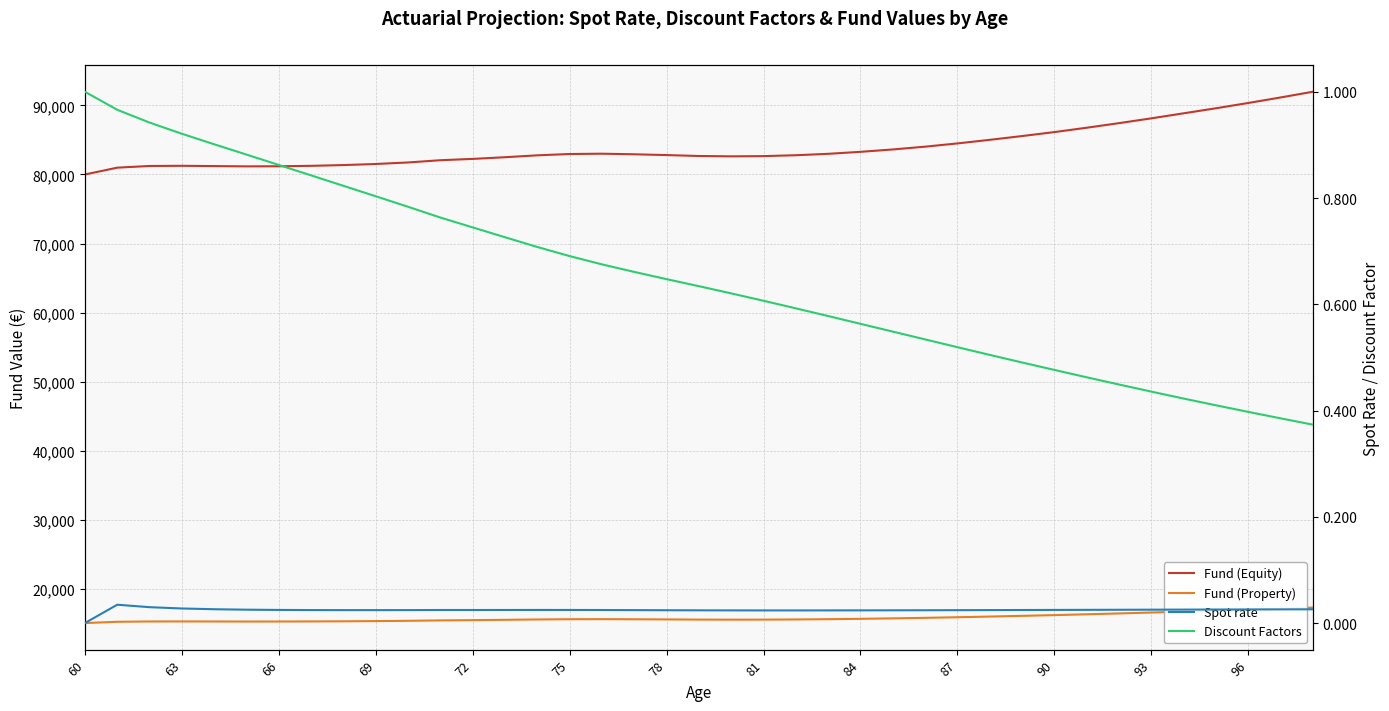

At which category does the chart reach its minimum across all series?

60